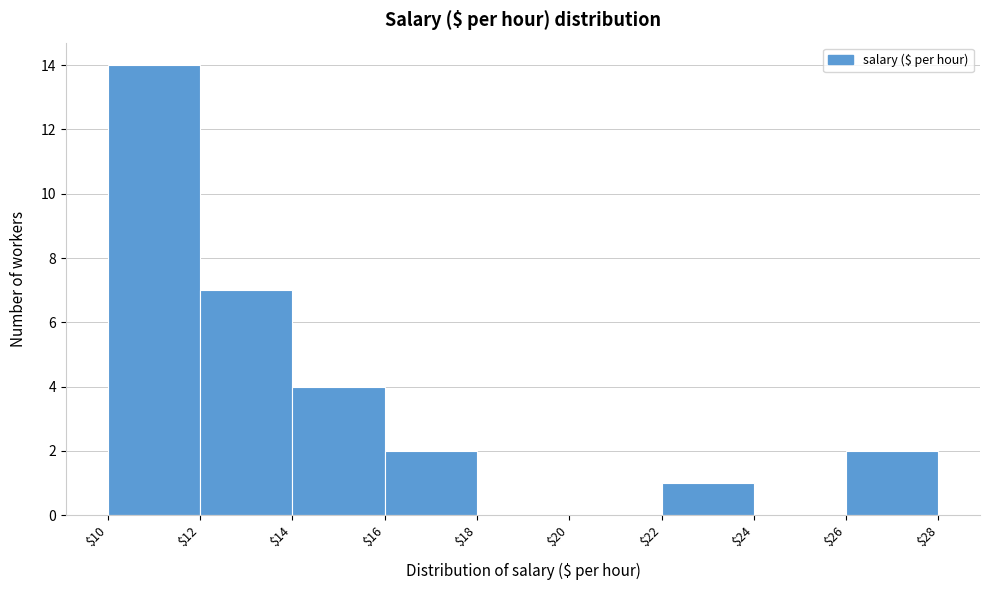

What is the height of the bar covering $22 to $24 on the x-axis? The values are not printed on the chart, so give them approximately, as read against the axis.

1